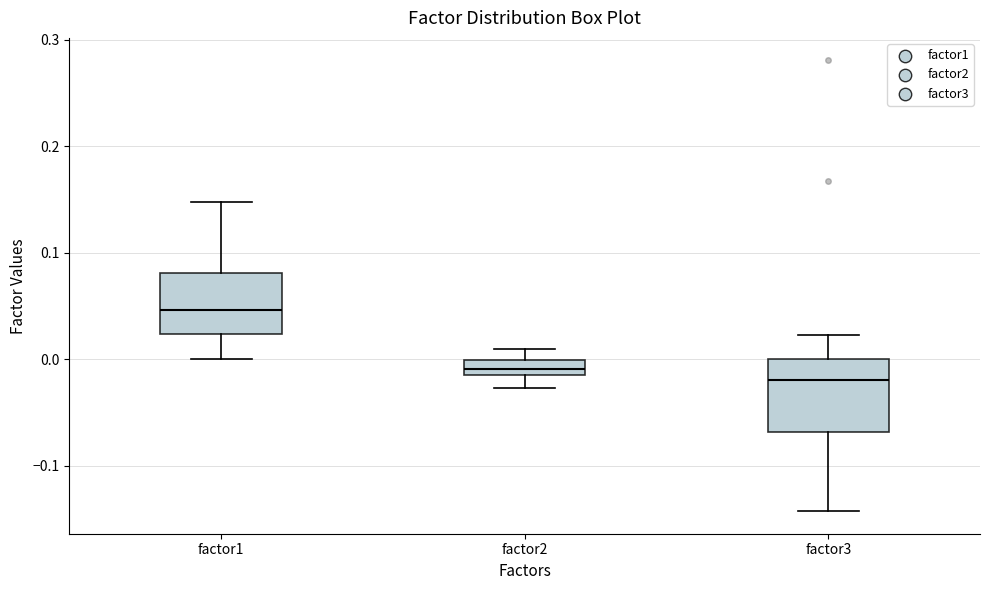

Comparing the boxes themselves (not the whiskers), which one is the tallest?

factor3